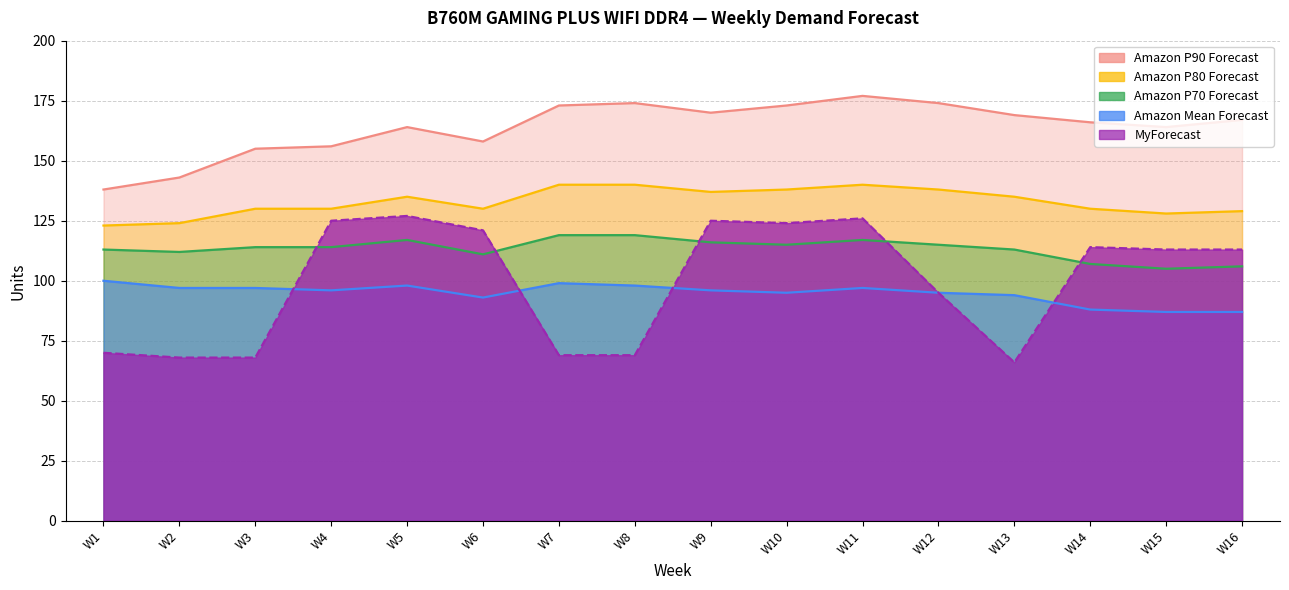

Count the number of categories in the chart.

16